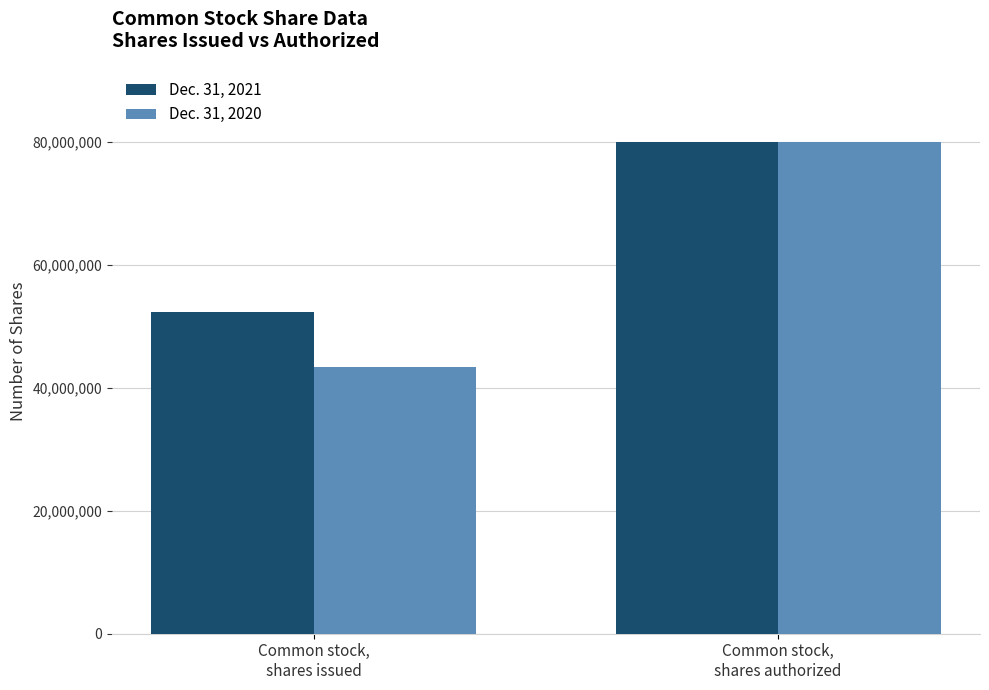

List the labels in order of Dec. 31, 2020 value, largest first.

Common stock,
shares authorized, Common stock,
shares issued